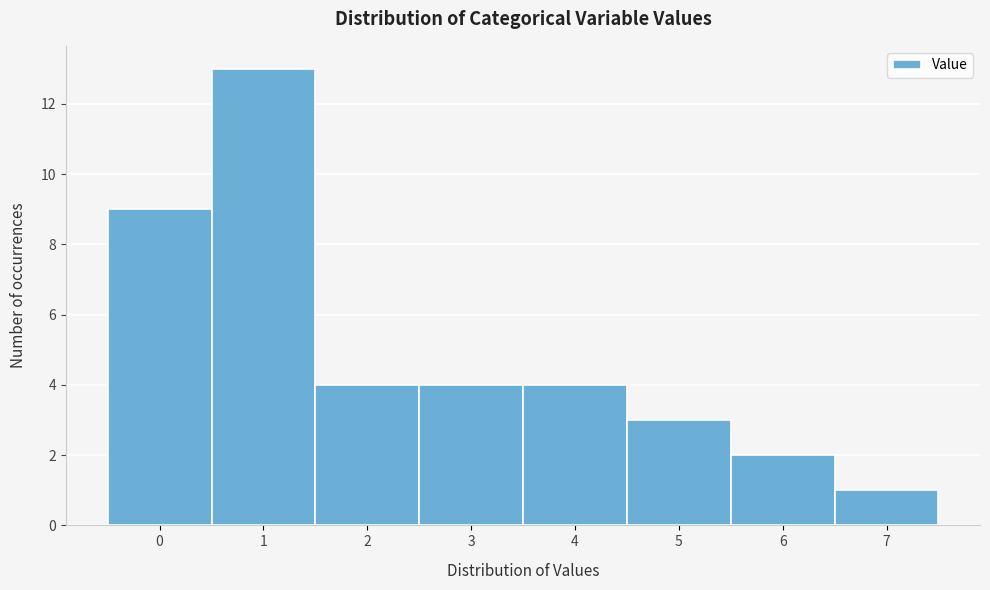

Reading left to right, list every bar in this chart as the range it spans on the x-axis followed by its height. The values are not printed on the chart, so give them approximately, as read against the axis.

-0.5 to 0.5: 9
0.5 to 1.5: 13
1.5 to 2.5: 4
2.5 to 3.5: 4
3.5 to 4.5: 4
4.5 to 5.5: 3
5.5 to 6.5: 2
6.5 to 7.5: 1